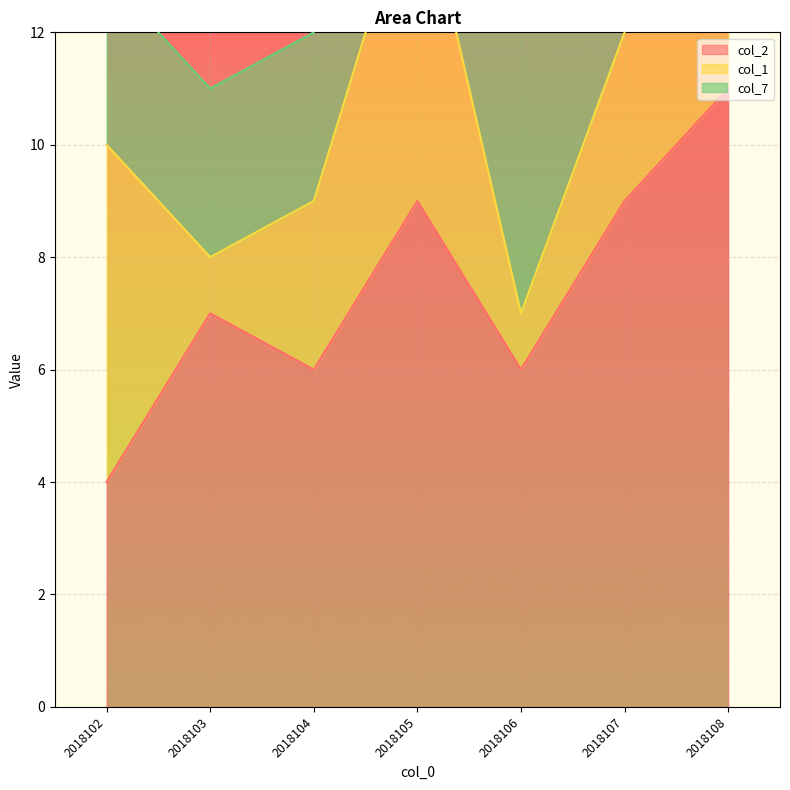

The col_2 series shows 3 at 2018104. True or false?

False